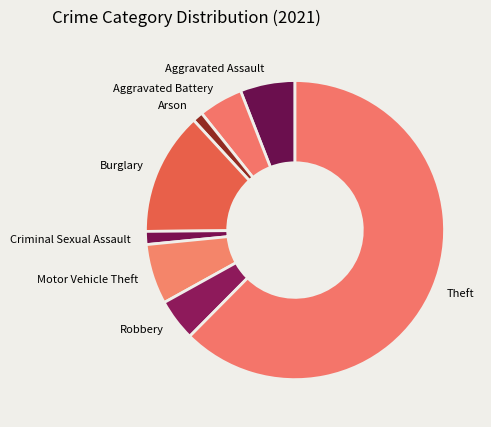

Count the number of slices in the pie.

8